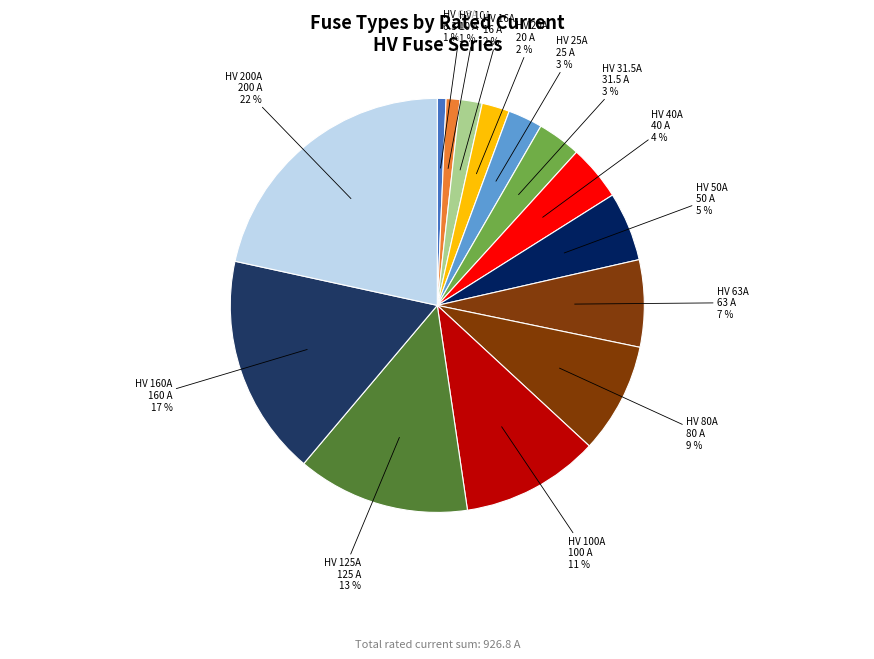

The HV 31.5A slice represents 3% of the pie. True or false?

True